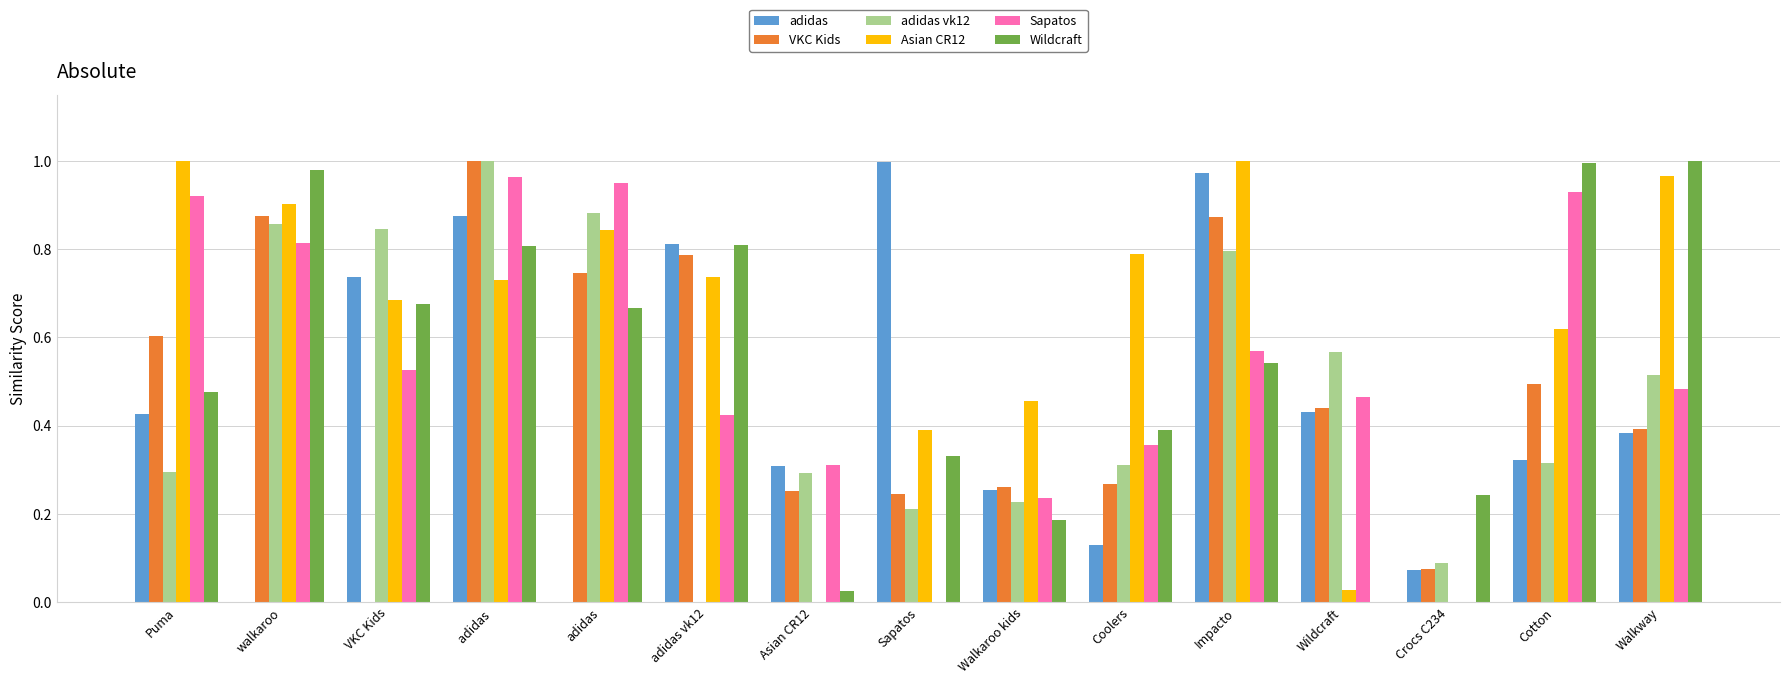

Are the bars horizontal?

No